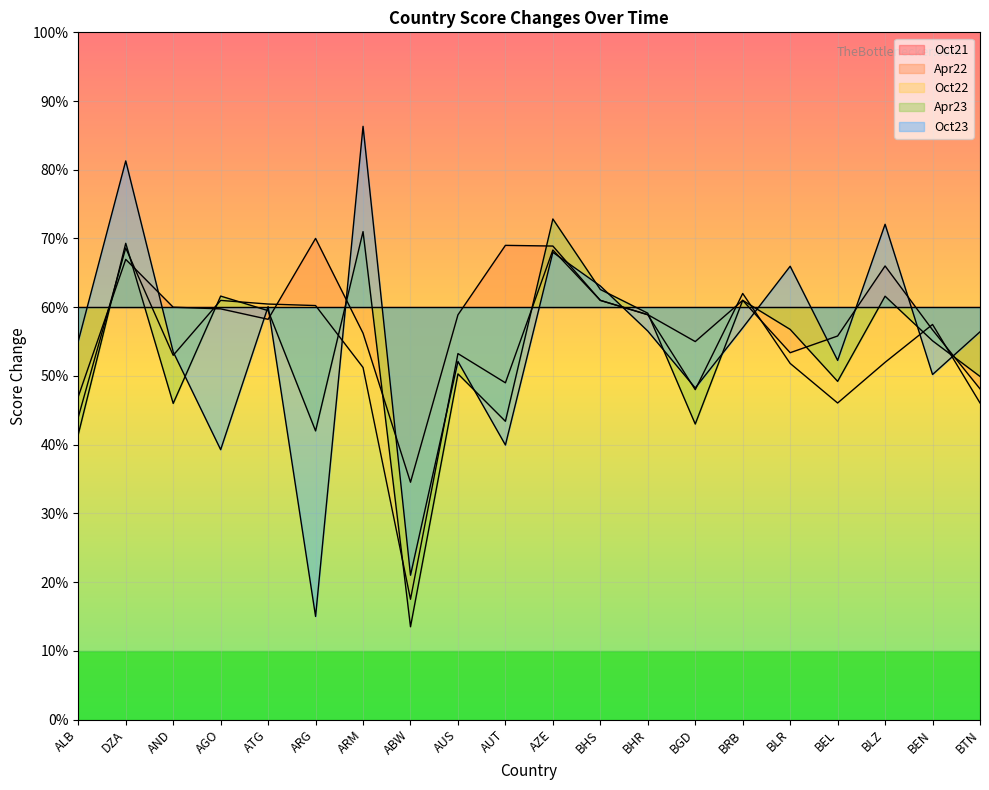

In Oct22, how many points are lower than both neighbors (excluding endpoints)?

5